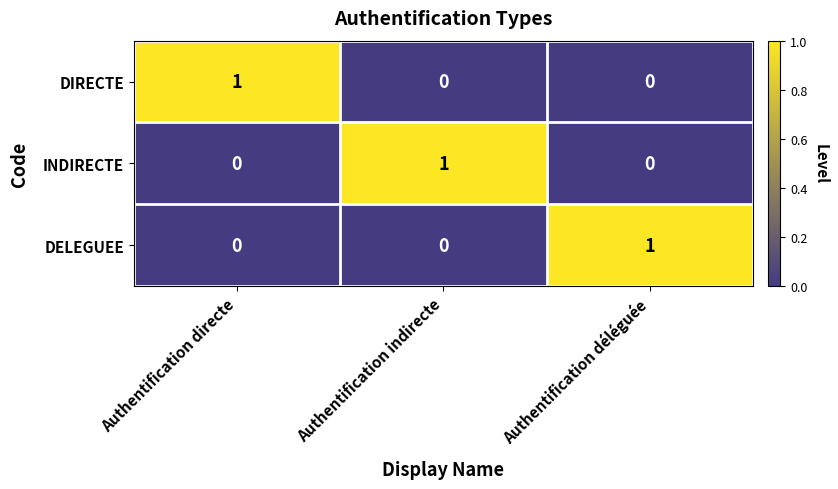

How many distinct data groups are displayed?

3